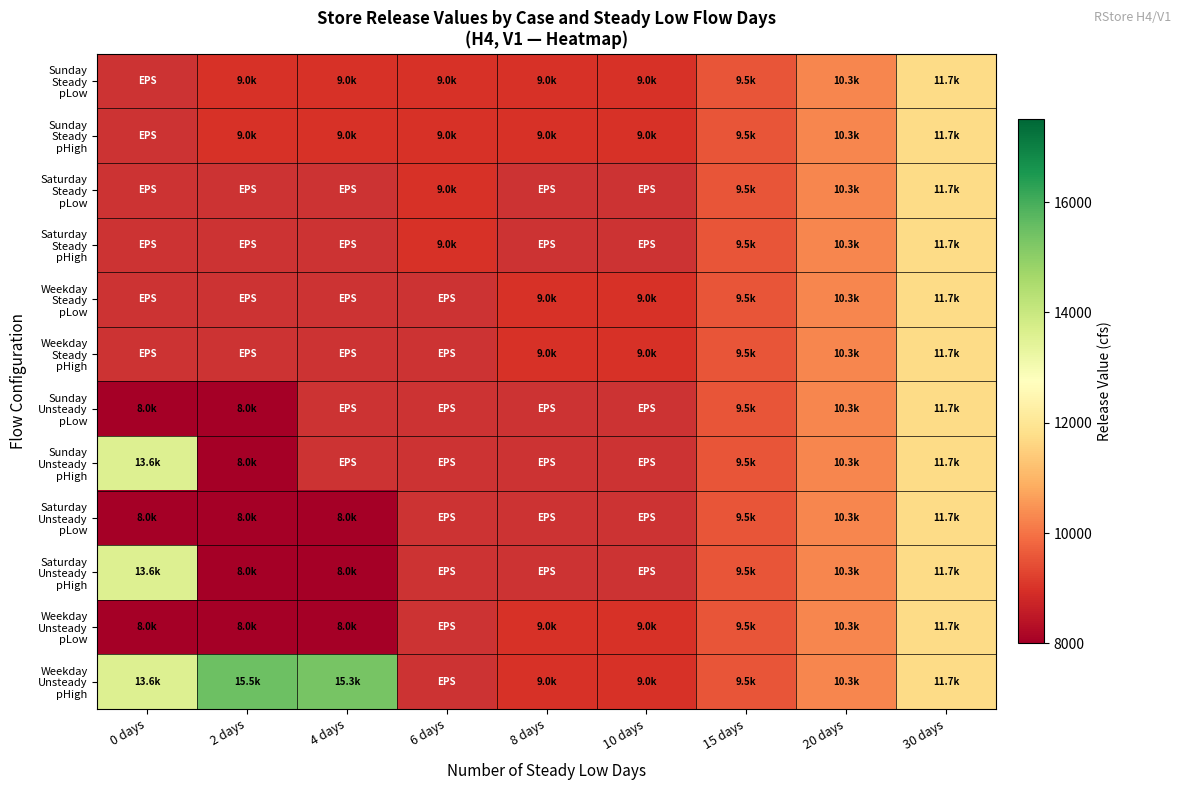

Which label corresponds to the smallest value in the chart?

0 days